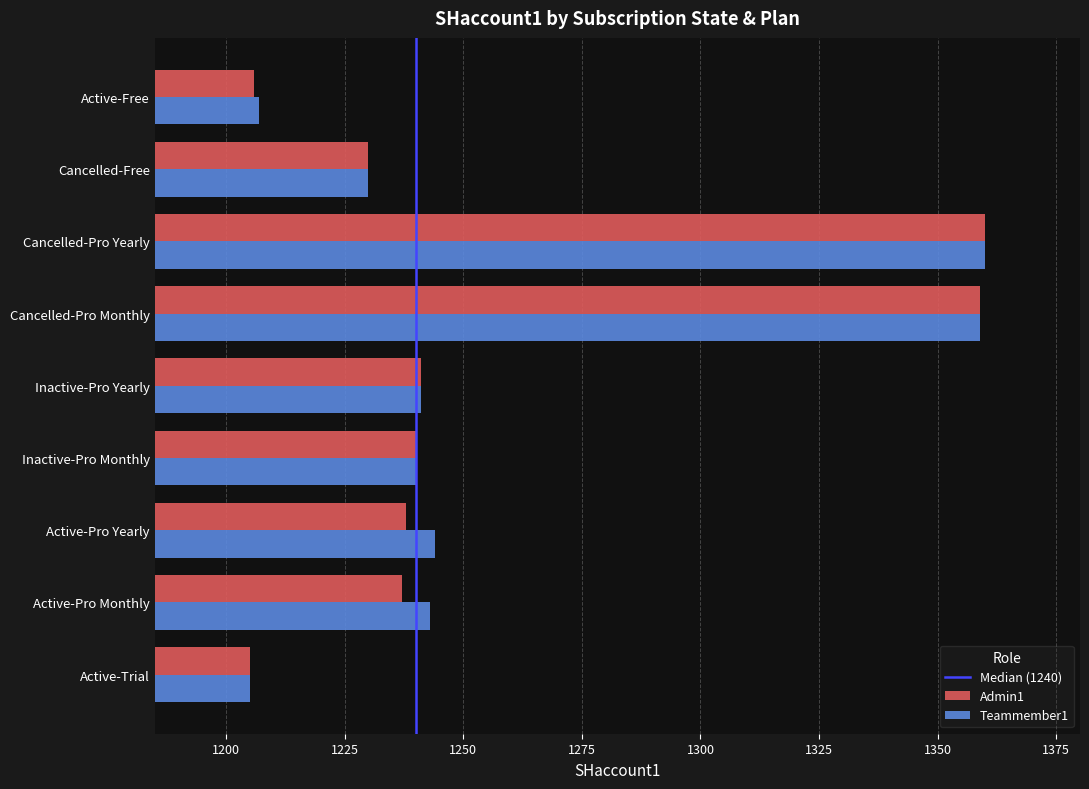

What is the difference between the Teammember1 values at Cancelled-Pro Monthly and Inactive-Pro Yearly?

118